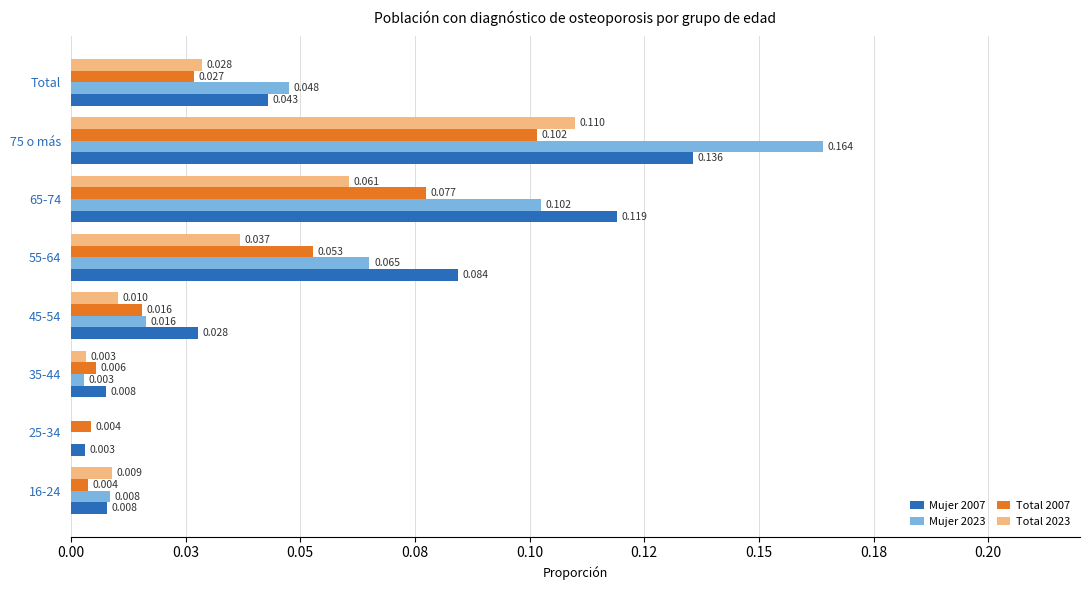

Which series has the largest total across all categories?

Mujer 2007